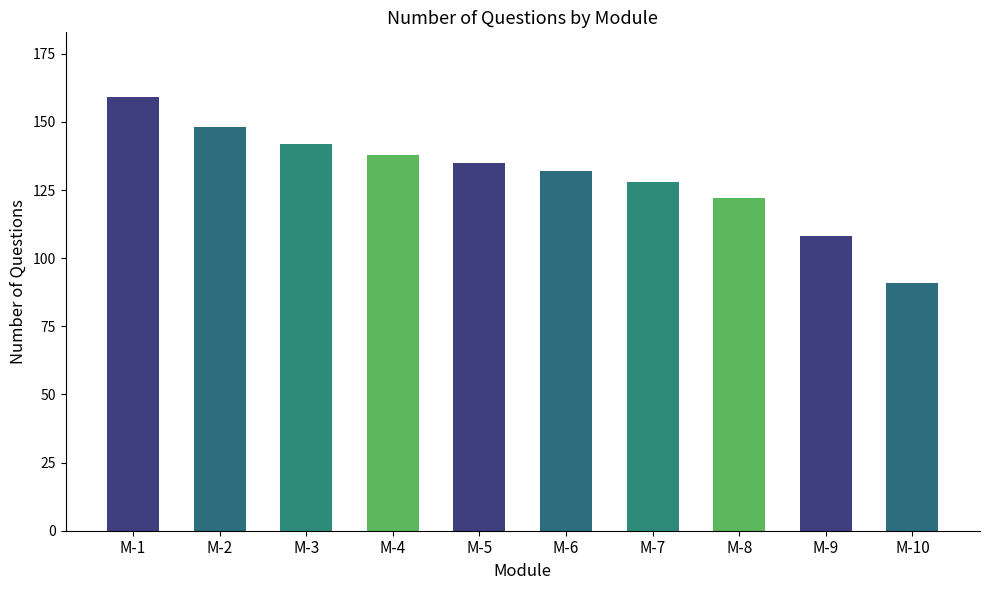

What is the sum of the values at M-9 and M-6?

240